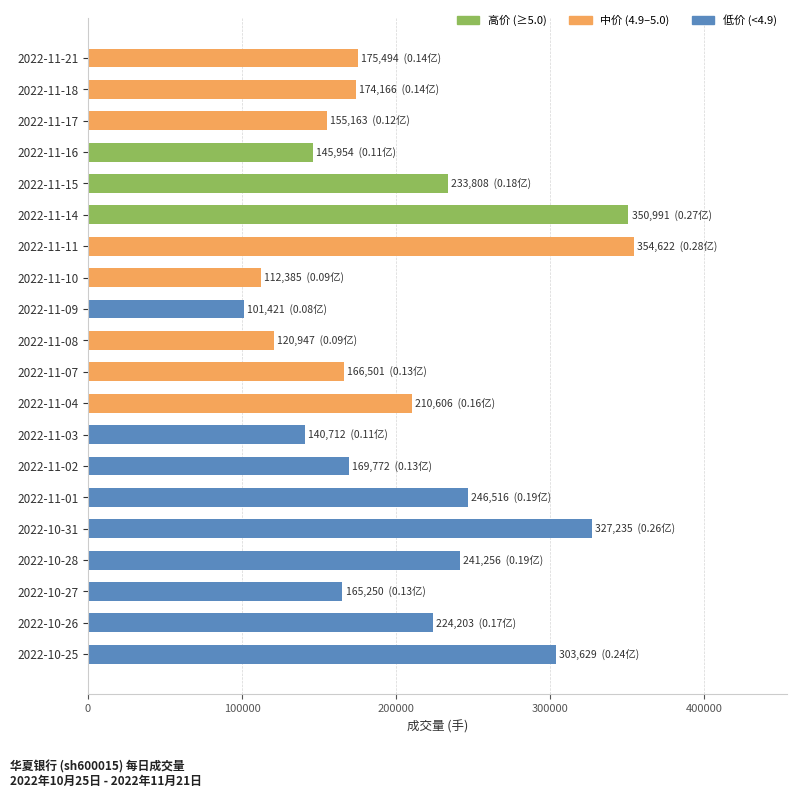

Approximately how many times larger is the value at 2022-11-02 compared to 2022-11-08?

1.4